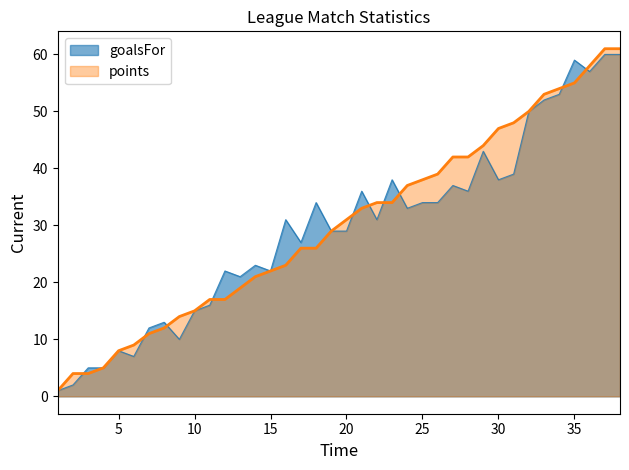

Reading right to left, transcribe all the data shown in this chart.

goalsFor: 60	60	57	59	53	52	50	39	38	43	36	37	34	34	33	38	31	36	29	29	34	27	31	22	23	21	22	16	15	10	13	12	7	8	5	5	2	1
points: 61	61	58	55	54	53	50	48	47	44	42	42	39	38	37	34	34	33	31	29	26	26	23	22	21	19	17	17	15	14	12	11	9	8	5	4	4	1